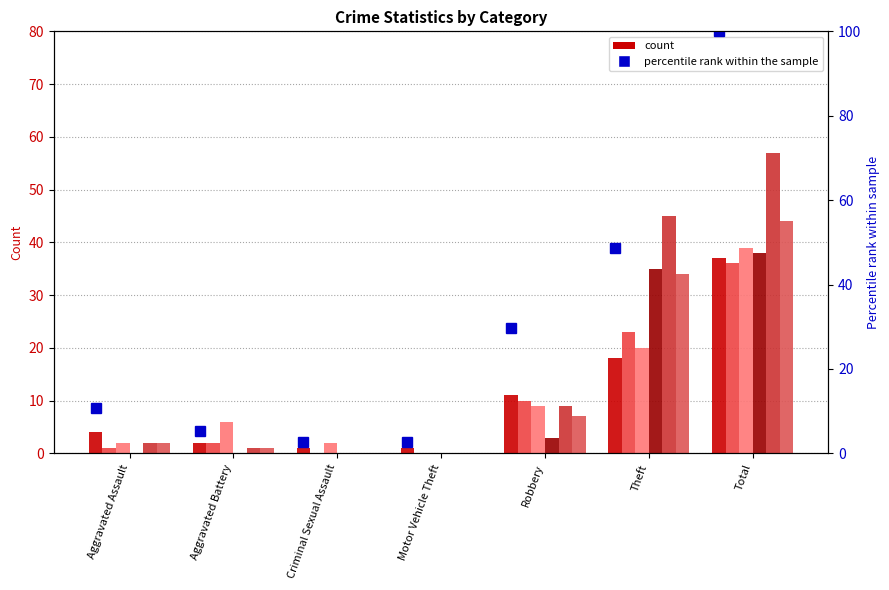

Which has a higher value, Criminal Sexual Assault or Total?

Total